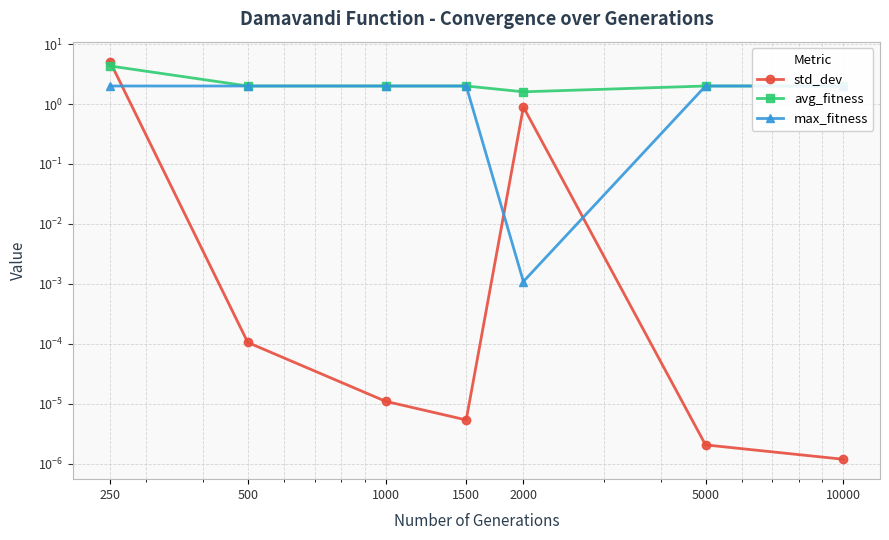

Reading left to right, what are all the values shown in this chart?

std_dev: 250=5.1	500=0.0	1000=0.0	1500=0.0	2000=0.9	5000=0.0	10000=0.0
avg_fitness: 250=4.3	500=2.0	1000=2.0	1500=2.0	2000=1.6	5000=2.0	10000=2.0
max_fitness: 250=2.0	500=2.0	1000=2.0	1500=2.0	2000=0.0	5000=2.0	10000=2.0